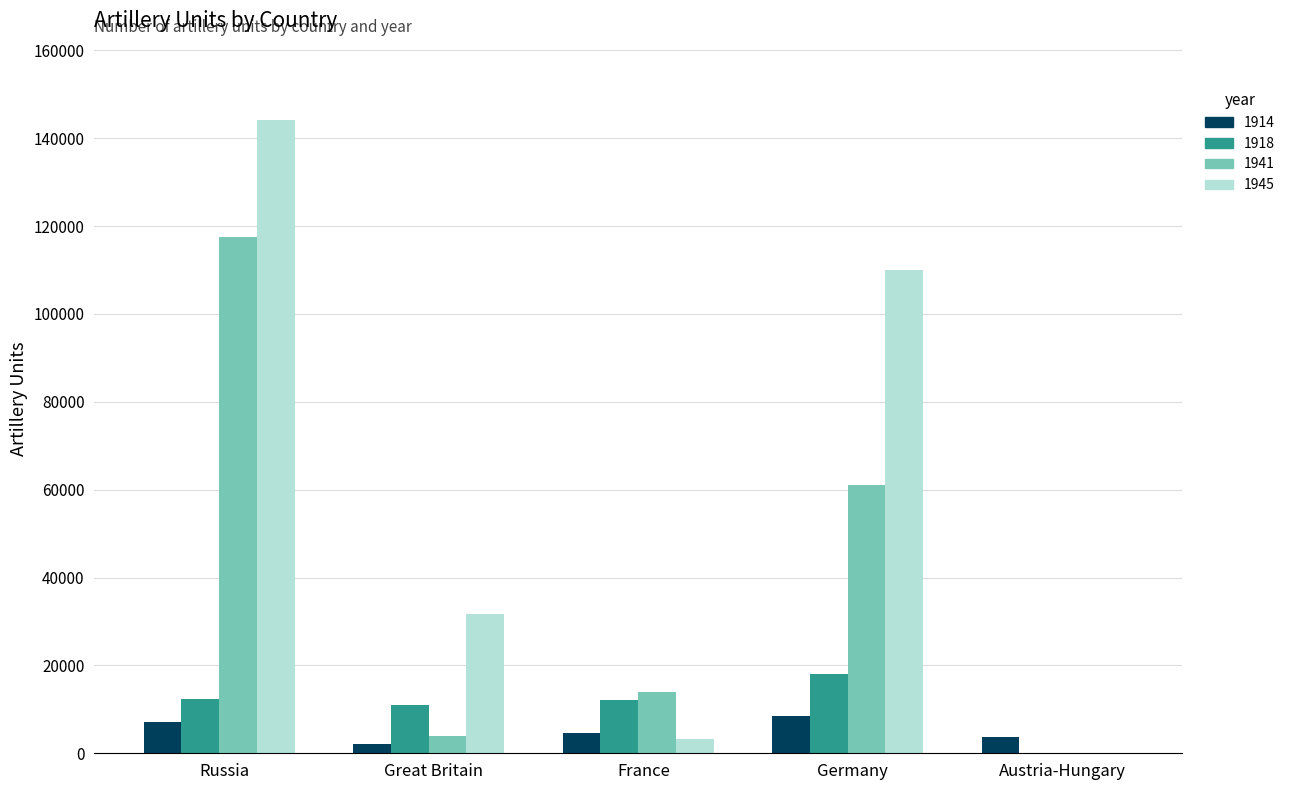

Is the value of 1914 at Russia greater than the value of 1941 at France?

No